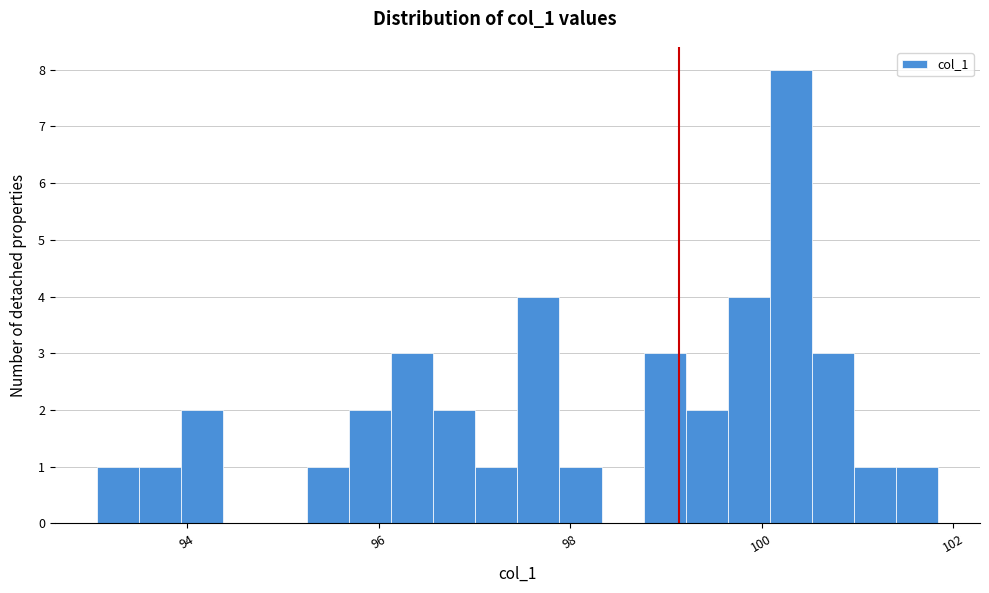

Read against the x-axis, roughly where is the centre of the tallest bar?

100.4